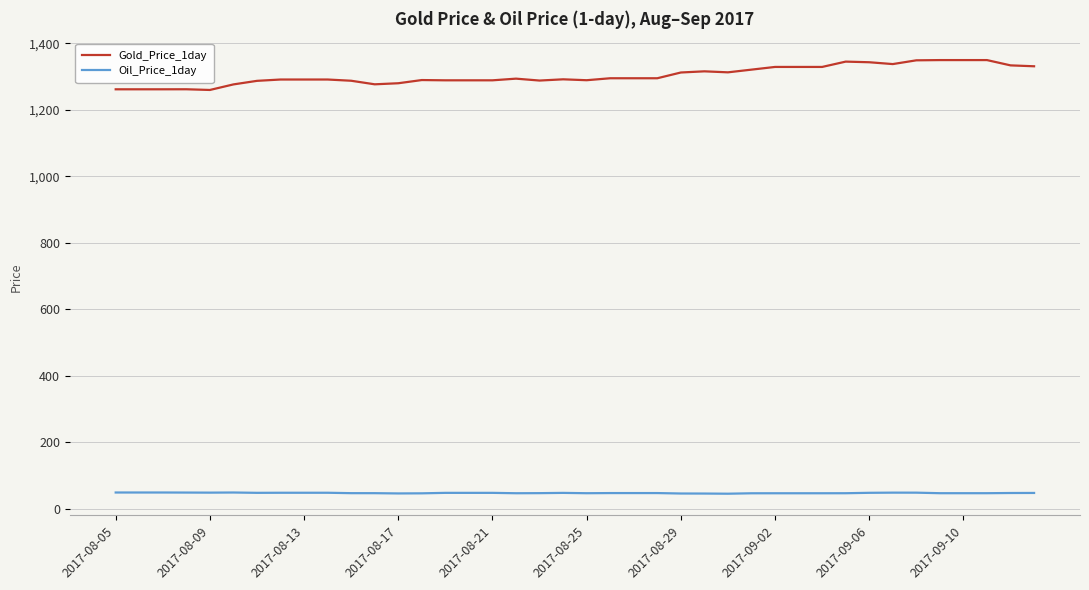

List the series in order of their overall mean, lowest first.

Oil_Price_1day, Gold_Price_1day